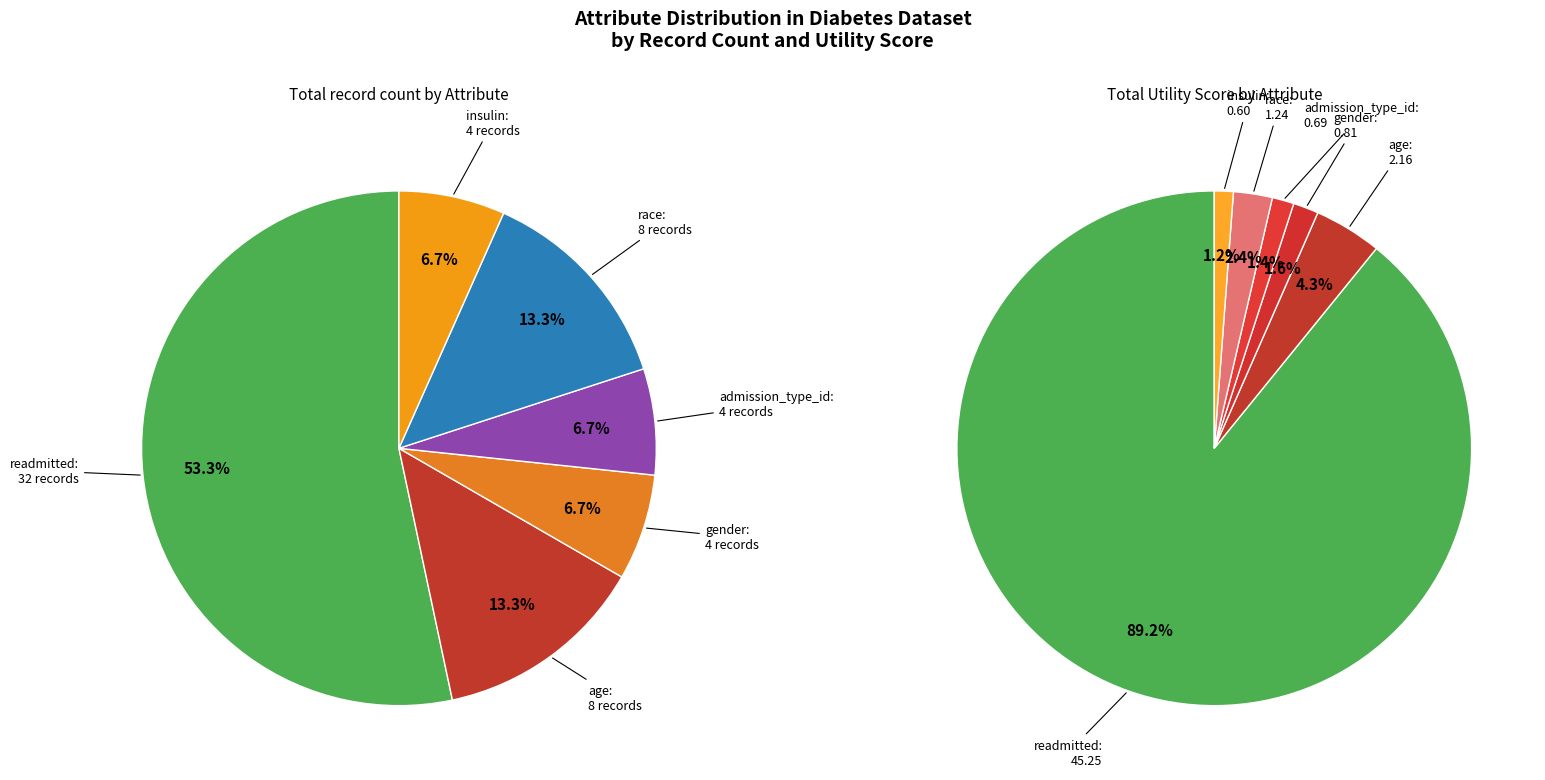

To the nearest percent, what is the average slice percentage?

17%